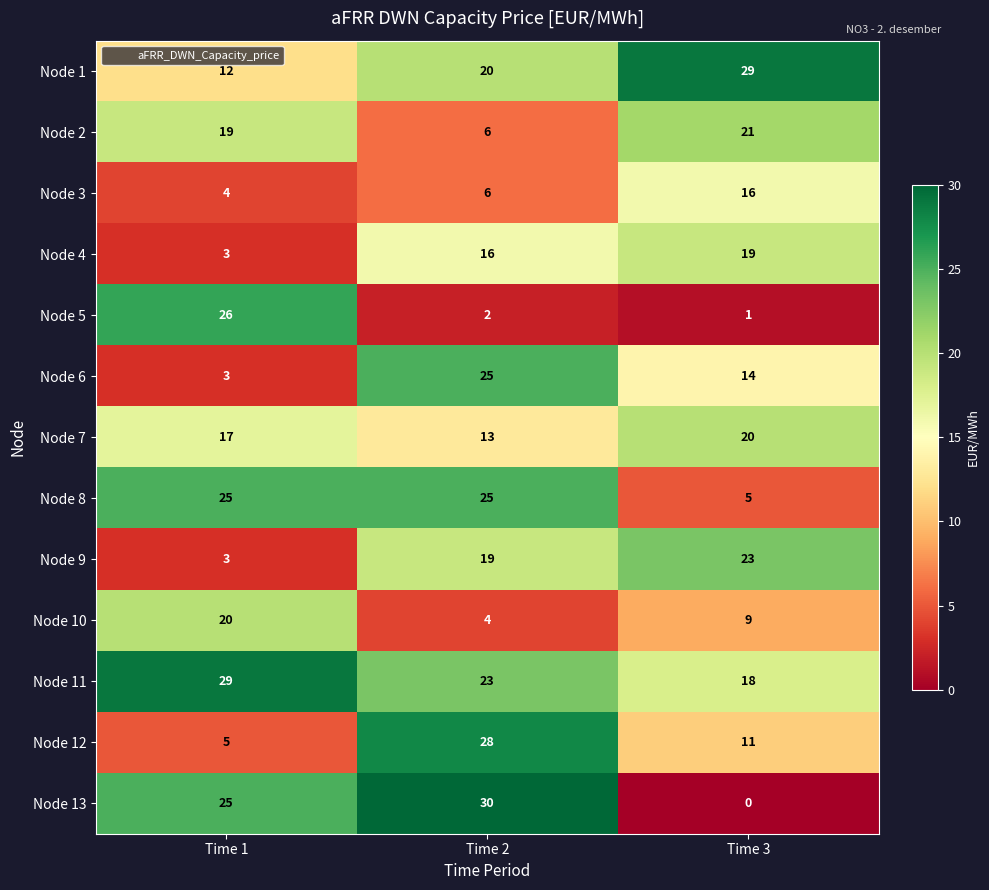

Count the number of categories in the chart.

3